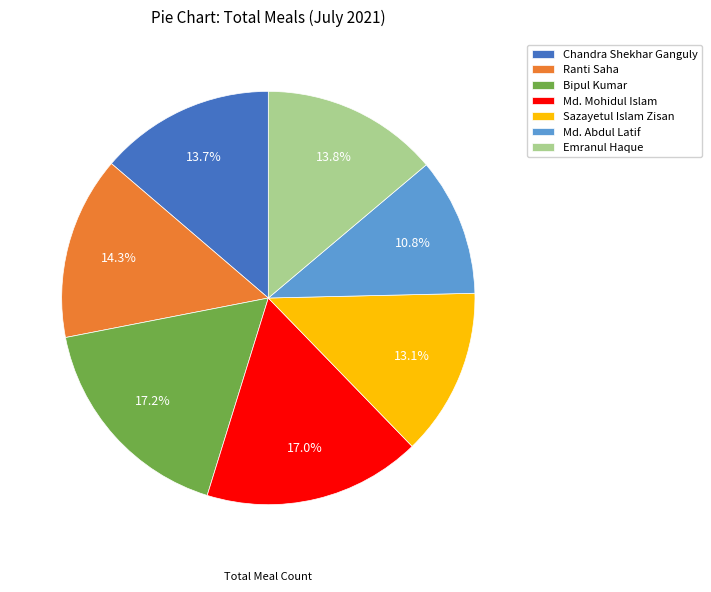

To the nearest percent, what is the difference between the largest and smallest slice percentages?

6%